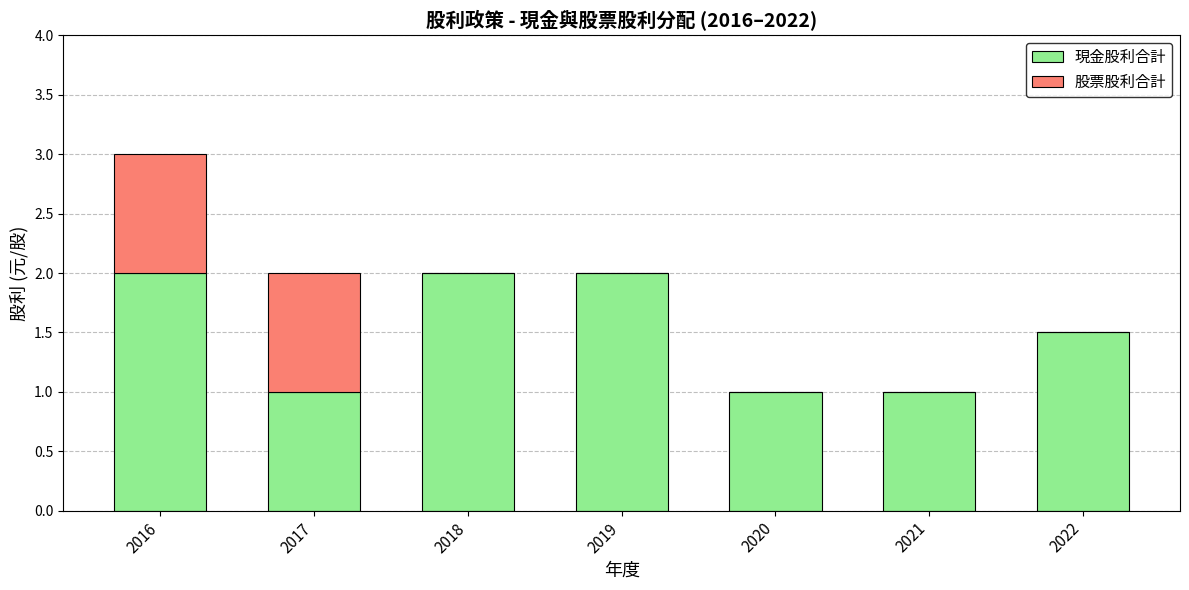

What is the sum of all 現金股利合計 values?

10.5